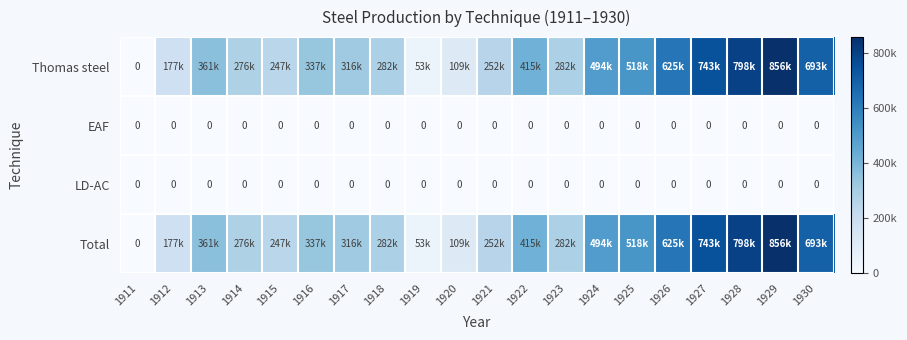

What is the sum of the Thomas steel values at 1927 and 1928?

1541000